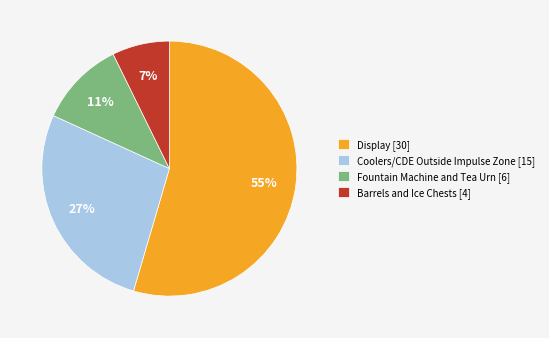

Do Display [30] and Fountain Machine and Tea Urn [6] together represent more than half of the pie?

Yes